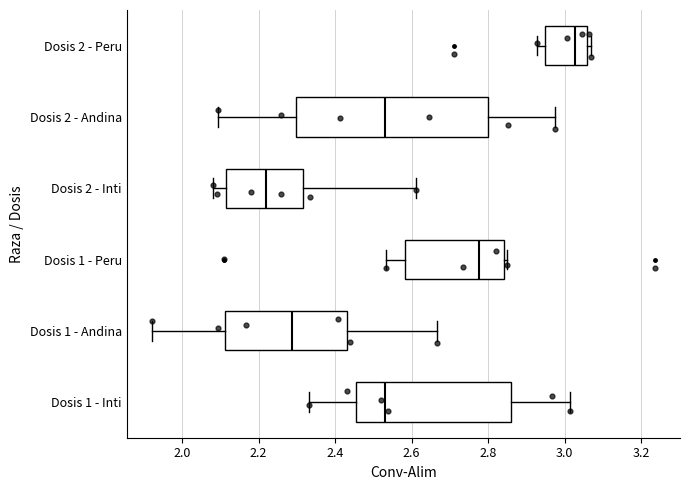

Which box has the furthest to the left median line?

Dosis 2 - Inti